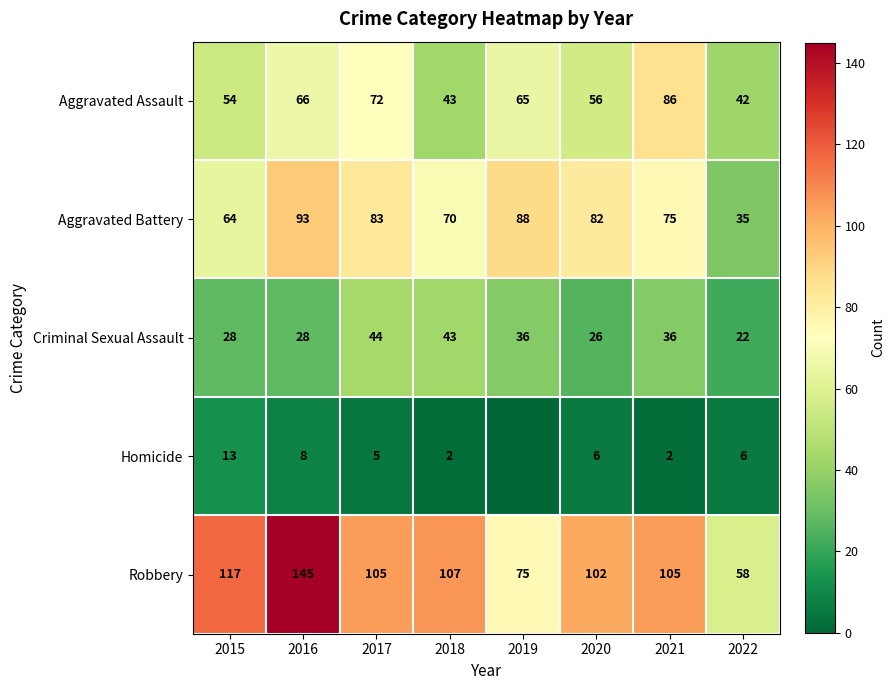

The value of Criminal Sexual Assault at 2022 is 22. True or false?

True